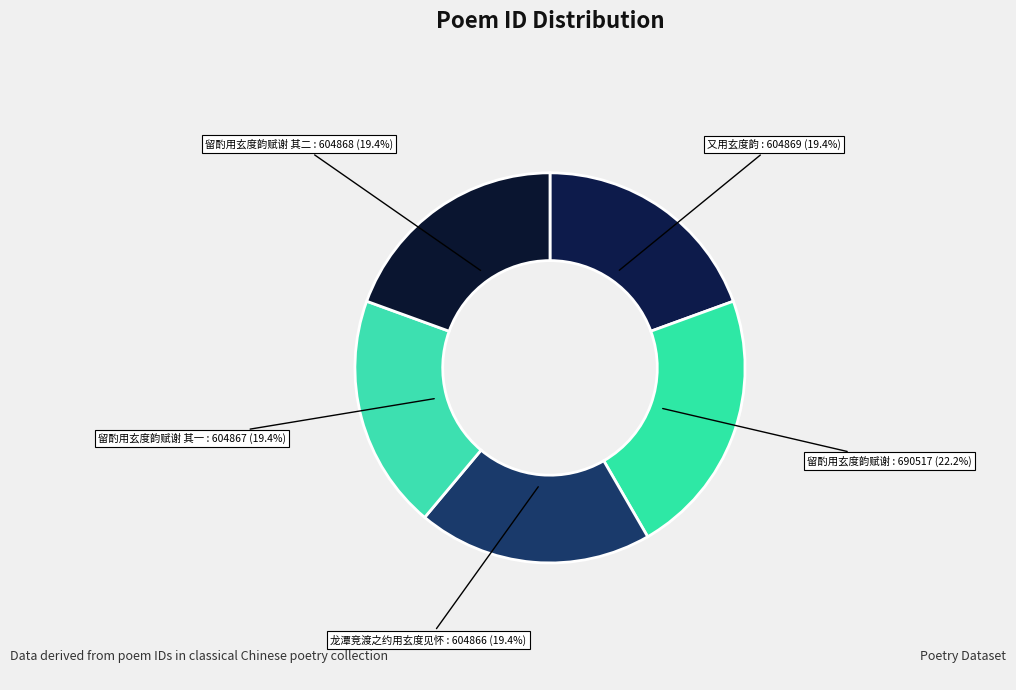

What is the total percentage of 龙潭竞渡之约用玄度见怀 and 留酌用玄度韵赋谢?

41.7%